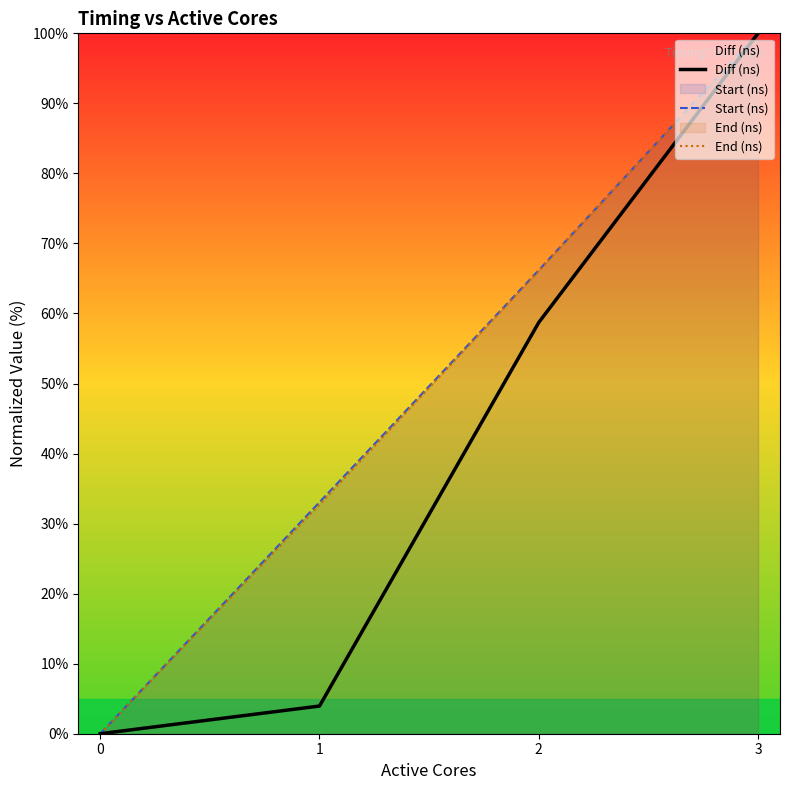

True or false: Start (ns) has a value of 33.1 at 1.

True